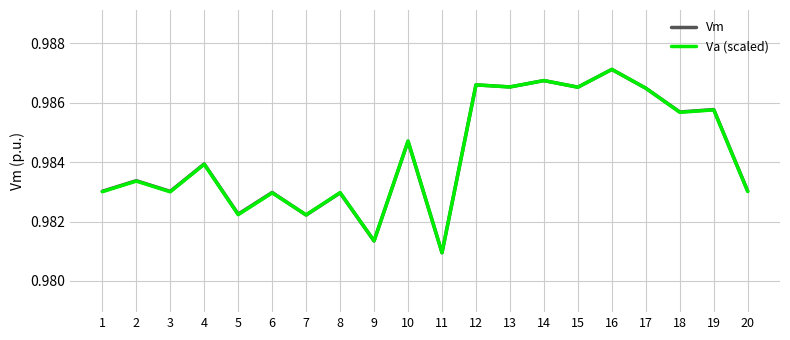

True or false: Vm has a value of 1.6 at 14.

False